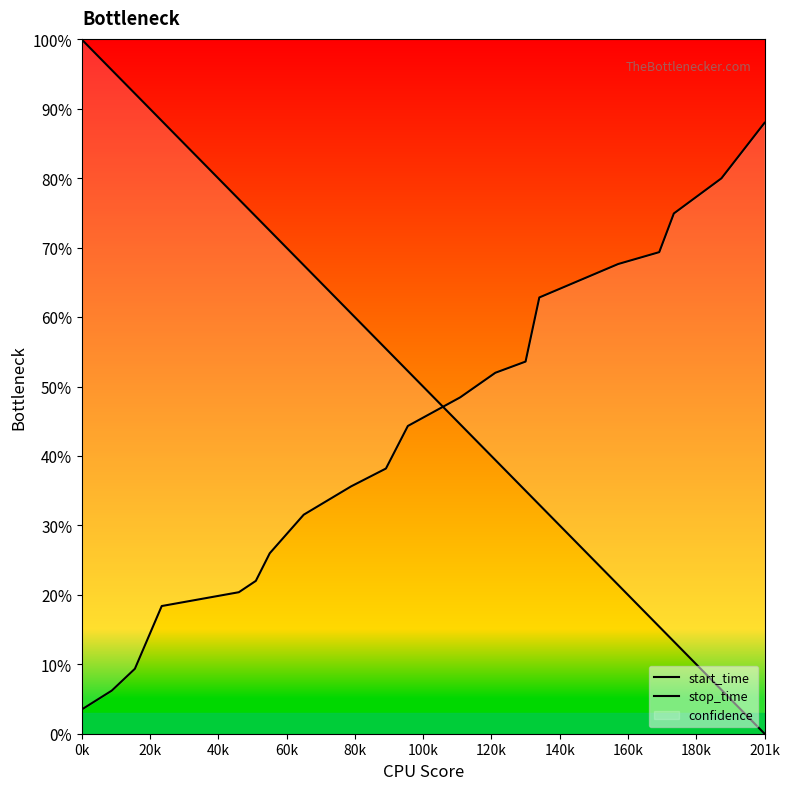

What is the label of the 19th point from the right?

20k